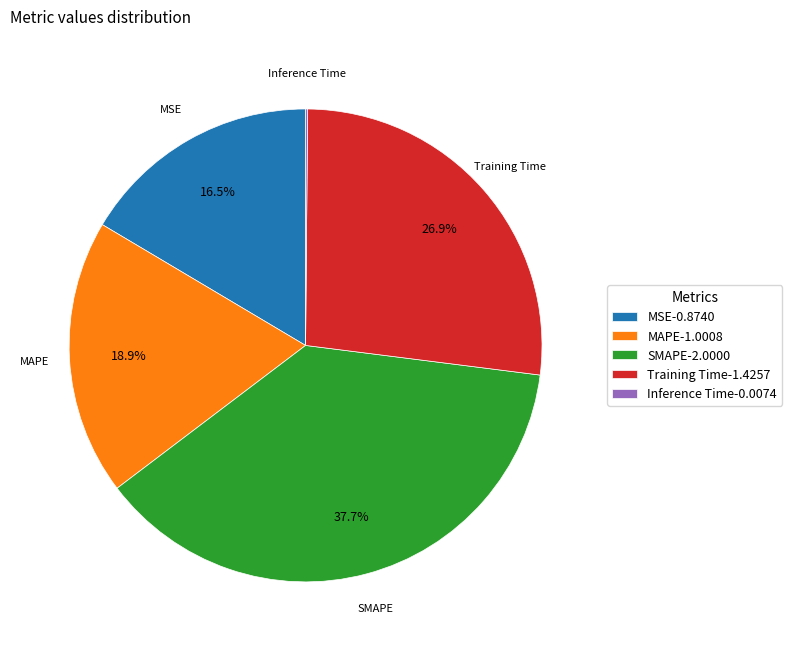

To the nearest percent, what percentage of the pie is MAPE?

19%